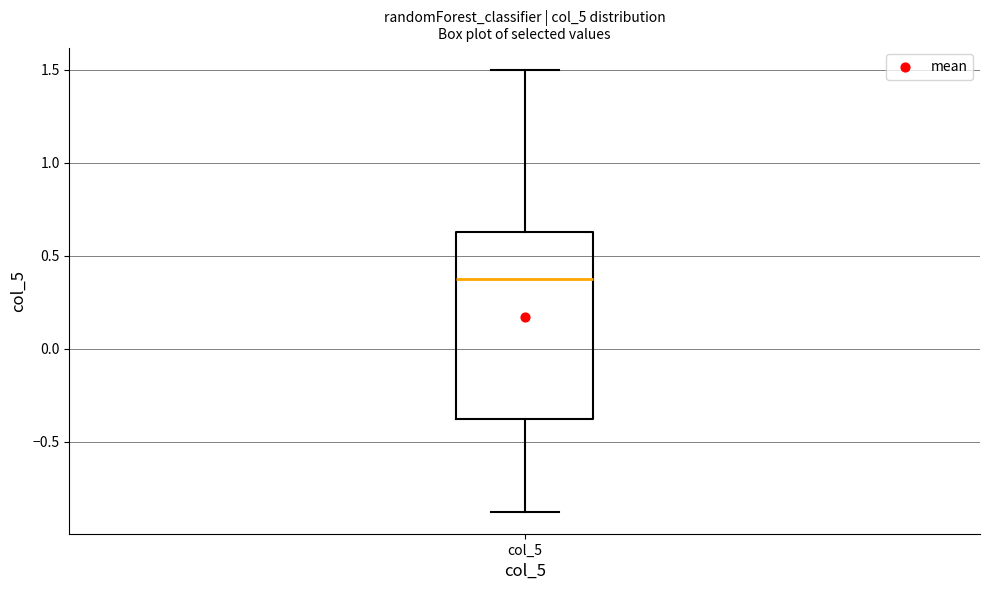

Where does the median line of the box for col_5 sit on the y-axis? The values are not printed on the chart, so give them approximately, as read against the axis.

0.40